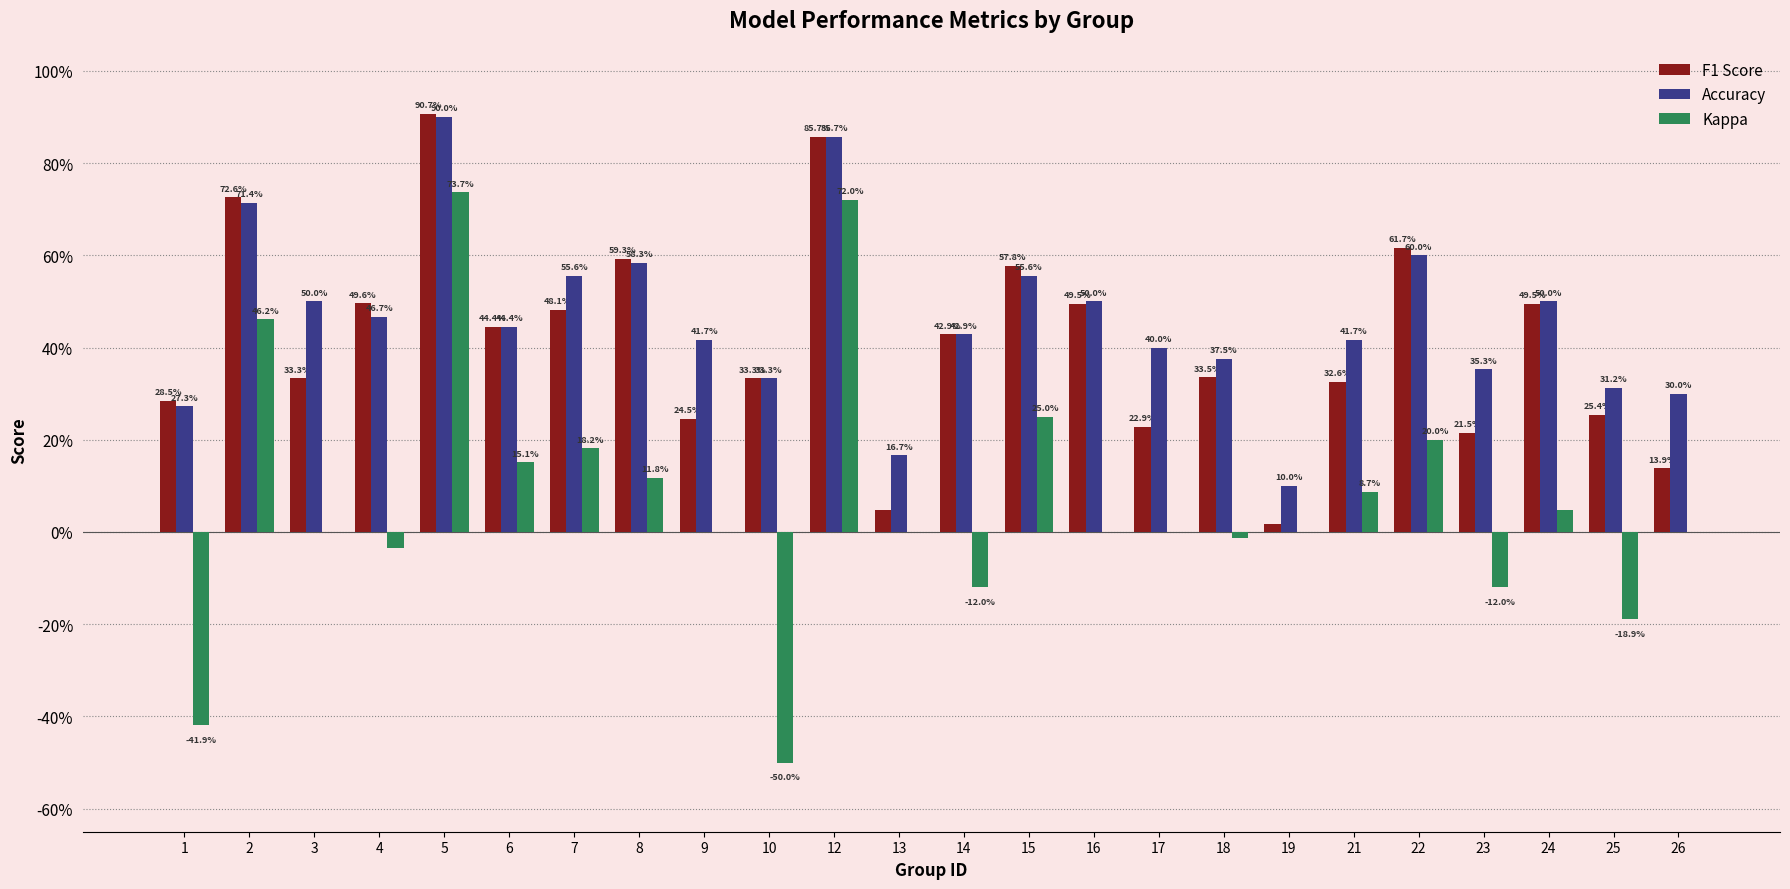

What are all the series names shown in the legend?

F1 Score, Accuracy, Kappa